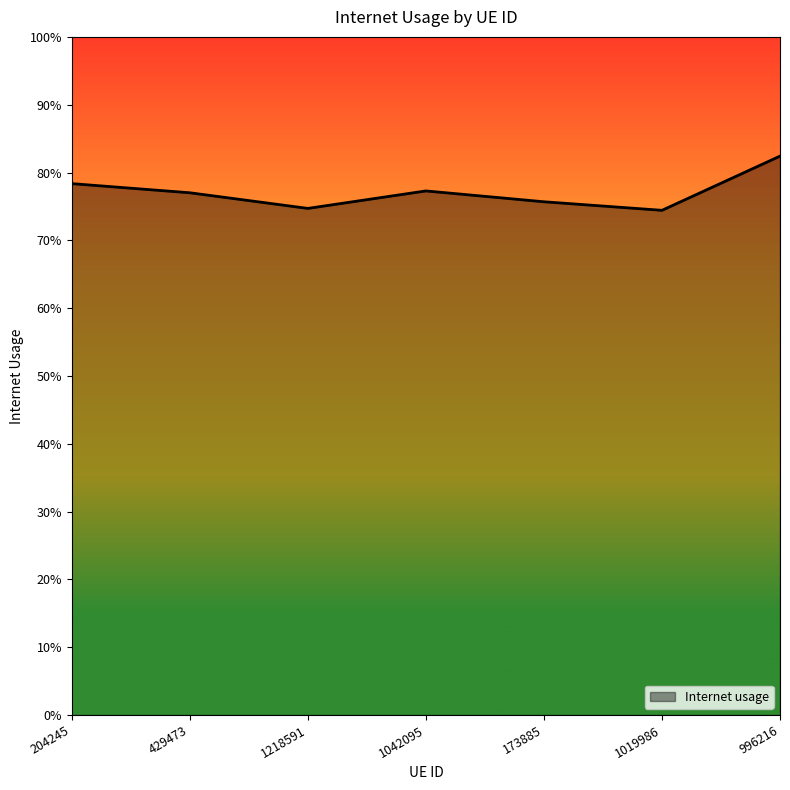

What is the difference between the values at 996216 and 429473?

0.1